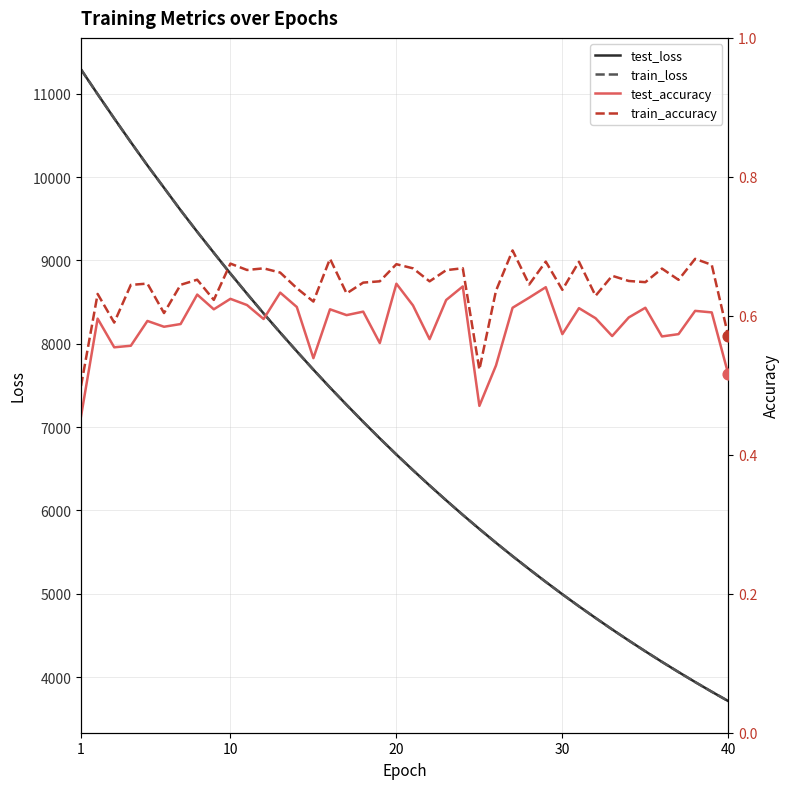

Which series contains the lowest Y value?

test_accuracy